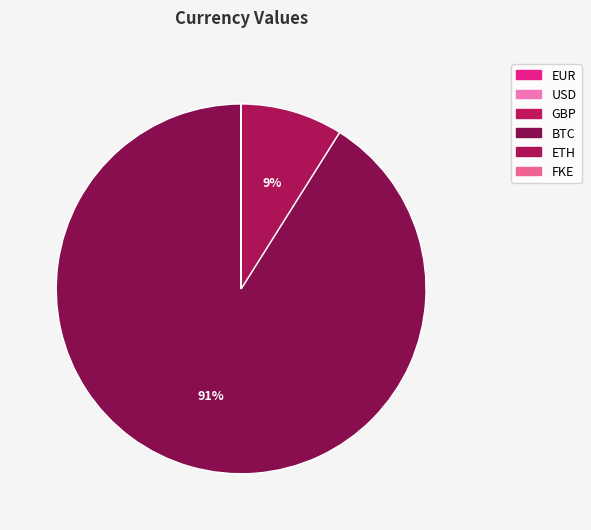

Which slice is the largest?

BTC